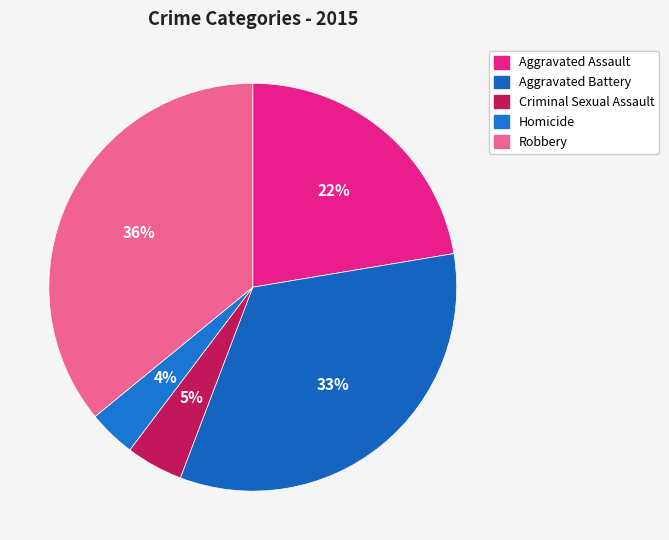

How many segments does this pie chart have?

5